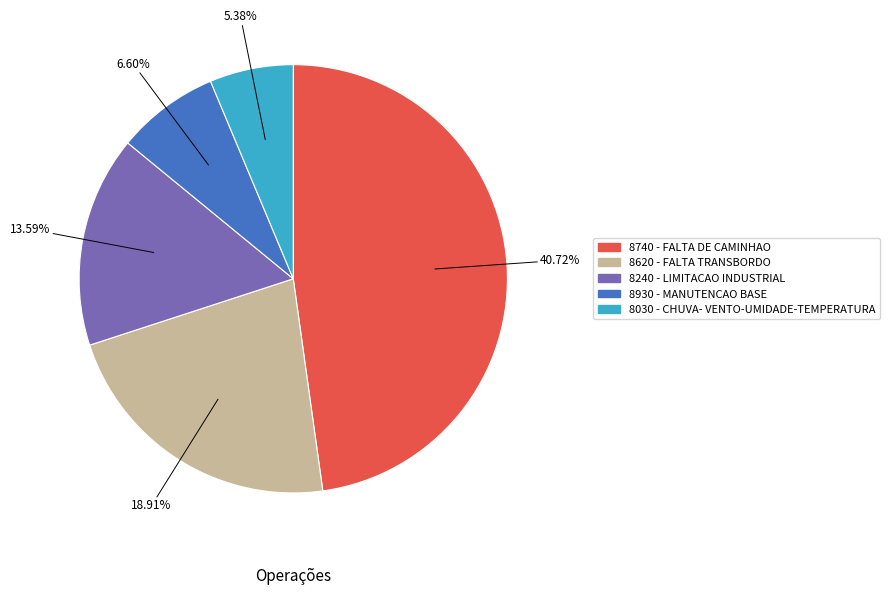

Combined, what portion of the pie is 8030 - CHUVA- VENTO-UMIDADE-TEMPERATURA and 8930 - MANUTENCAO BASE?

14.1%